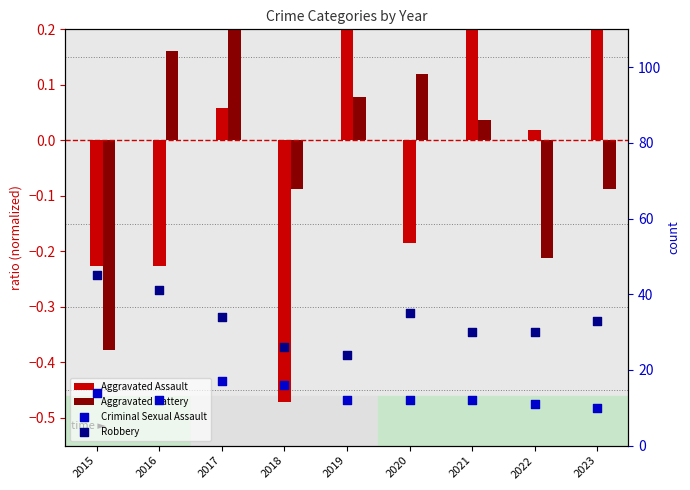

At how many categories does at least one series exceed 28?

7